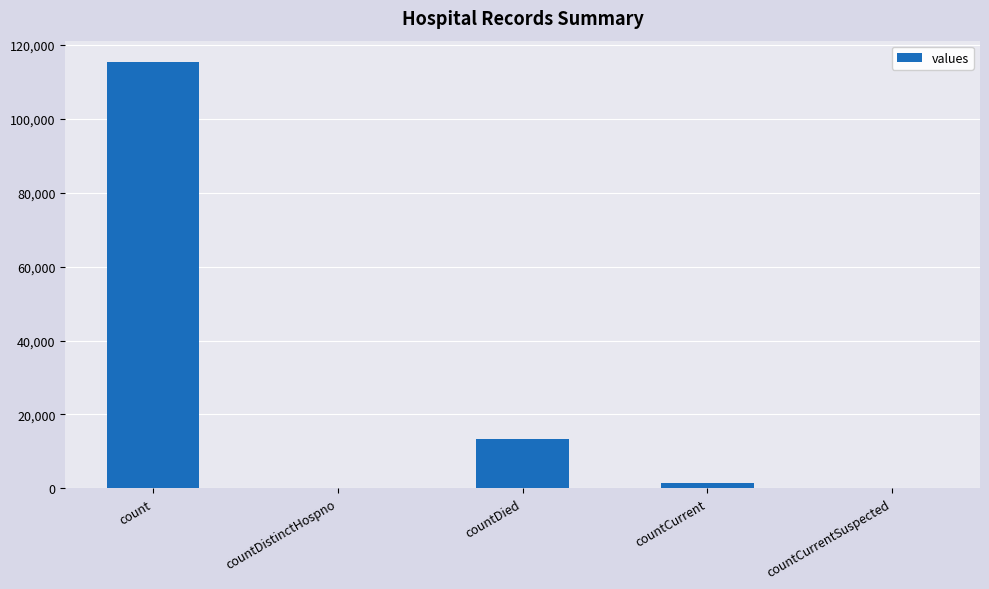

Reading left to right, what are all the values shown in this chart?

115379	0	13343	1383	0